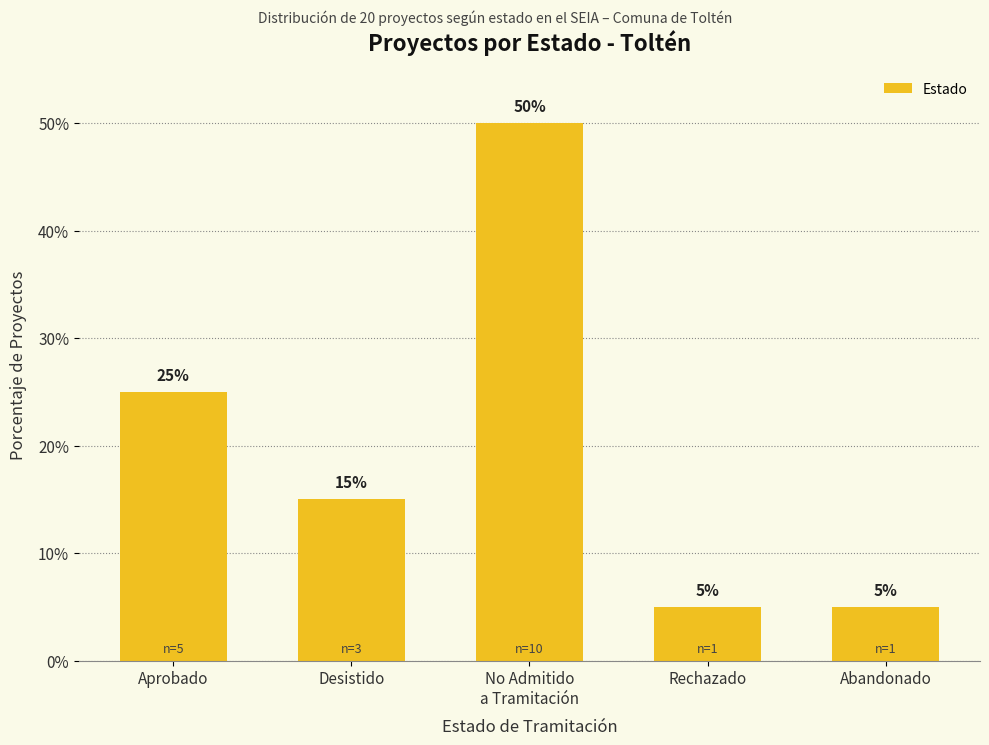

What is the difference between the maximum and second lowest values?

45